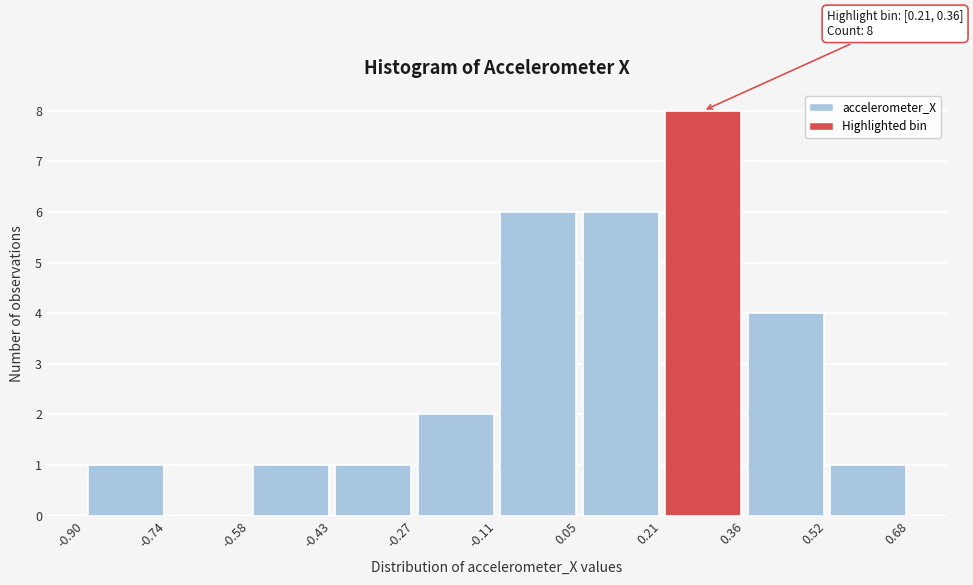

Which range on the x-axis has the tallest bar?

0.21 to 0.36